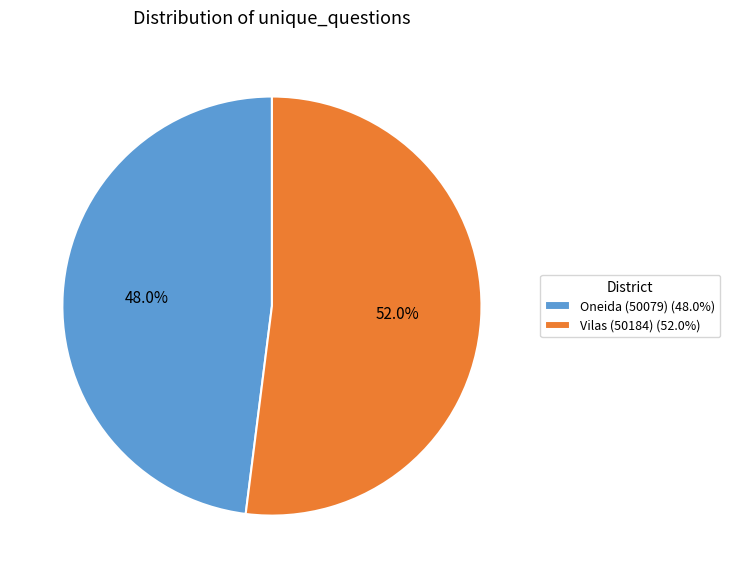

Approximately how many times larger is the value at Oneida (50079) compared to Vilas (50184)?

0.9